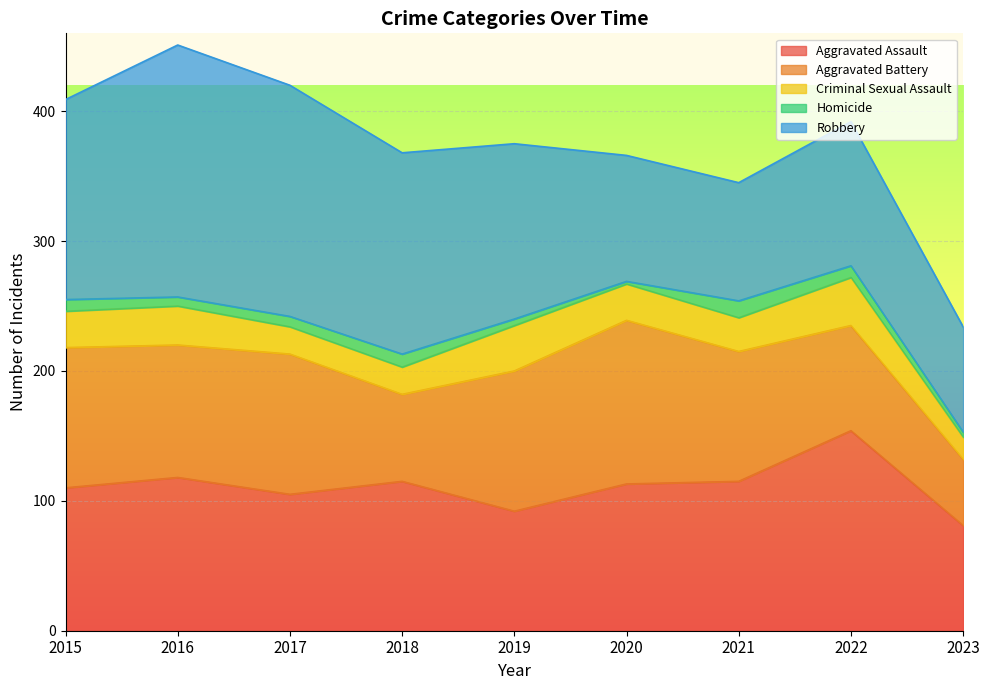

What are all the series names shown in the legend?

Aggravated Assault, Aggravated Battery, Criminal Sexual Assault, Homicide, Robbery